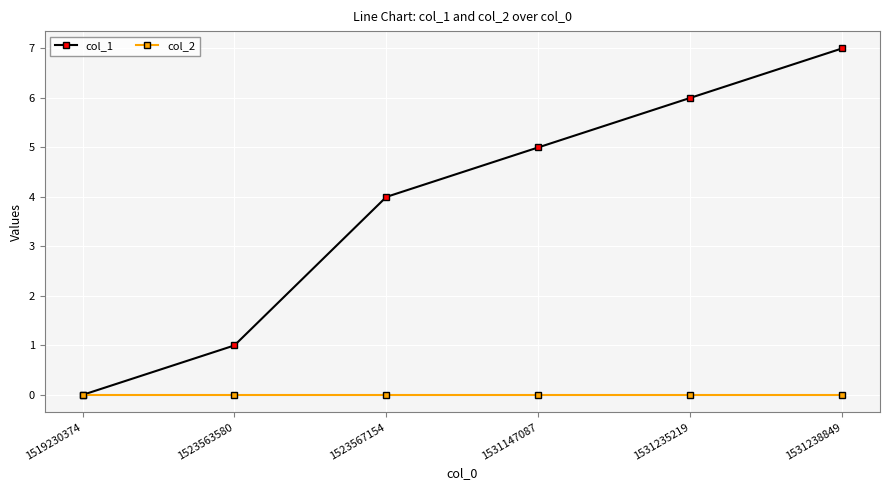

How many categories are shown in the chart?

6